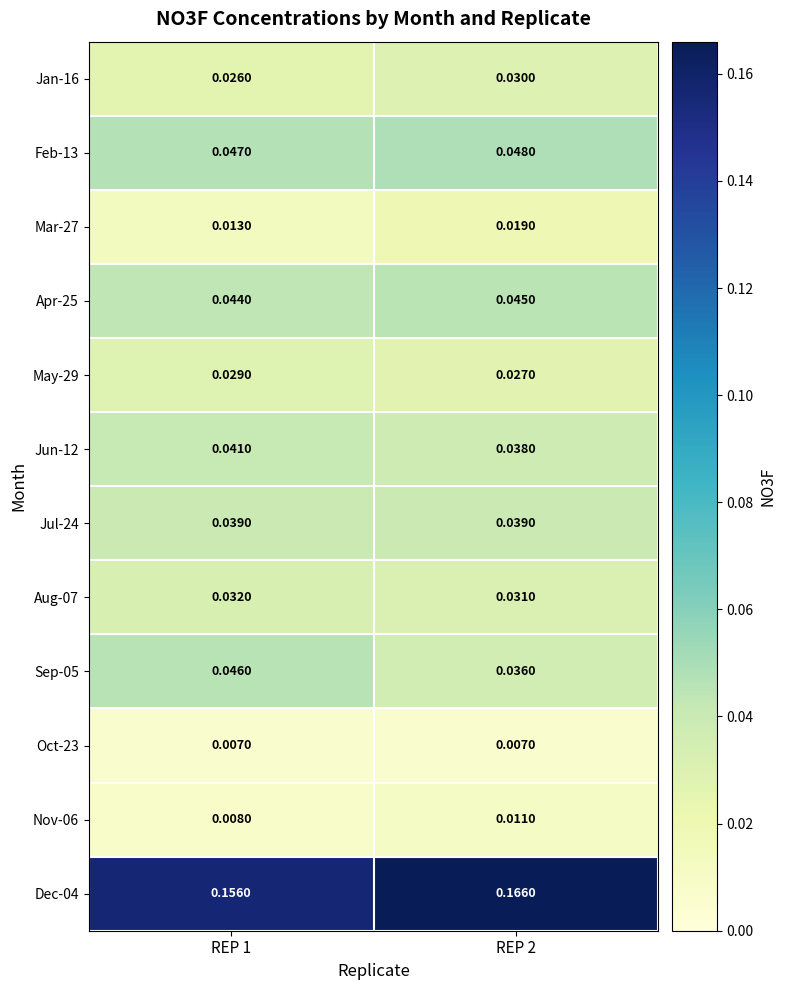

Rank the series by their maximum value, from highest to lowest.

Dec-04, Feb-13, Sep-05, Apr-25, Jun-12, Jul-24, Aug-07, Jan-16, May-29, Mar-27, Nov-06, Oct-23